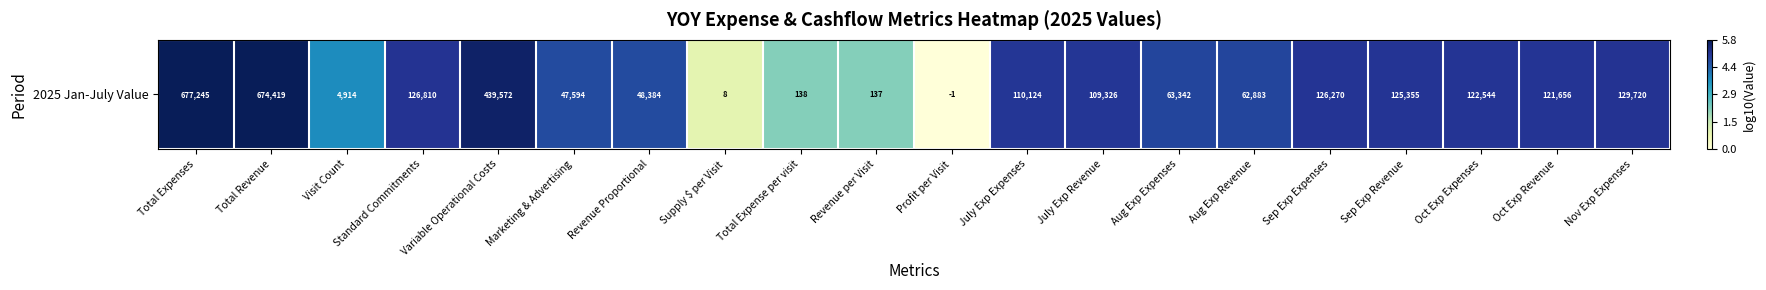

True or false: the data shows 5.0 at July Exp Expenses.

True